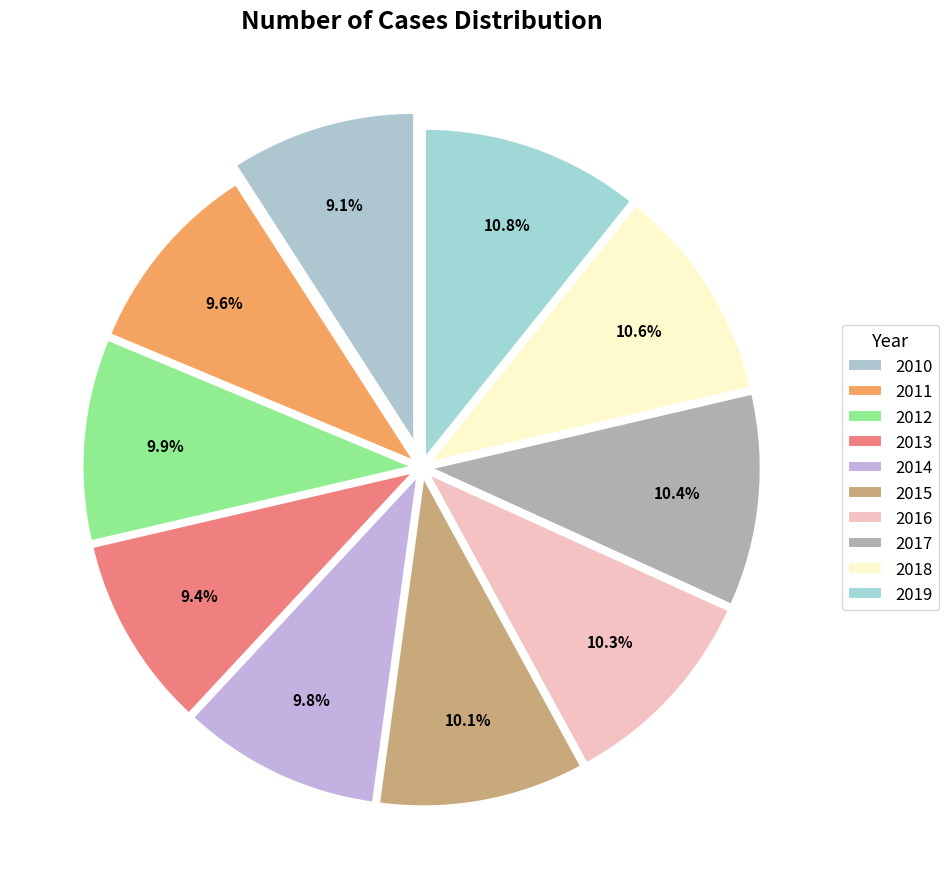

Does 2014 account for over 50% of the chart?

No